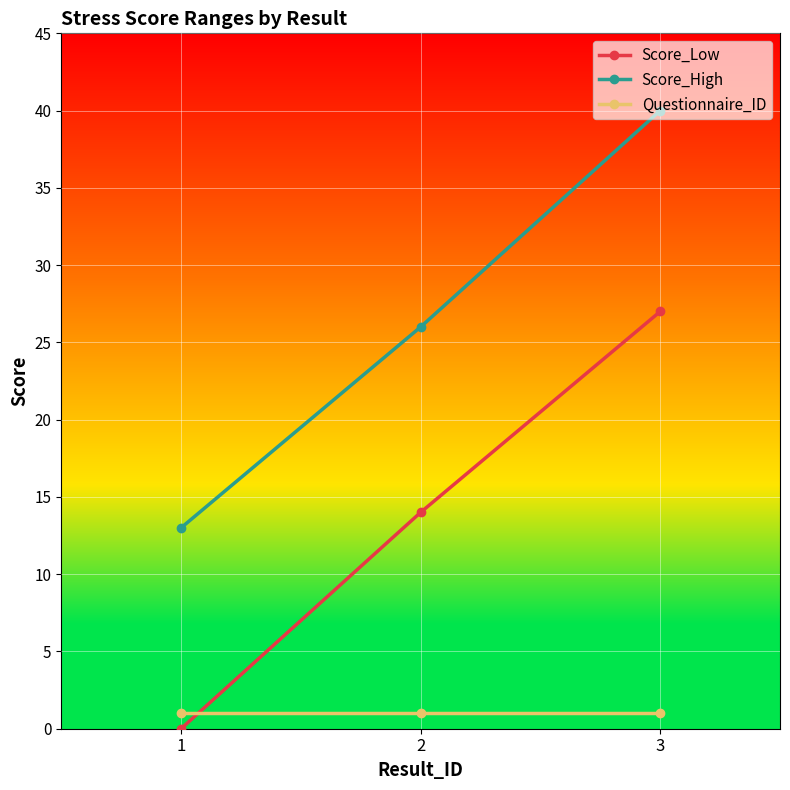

Is it true that Questionnaire_ID equals 1 at 2?

True